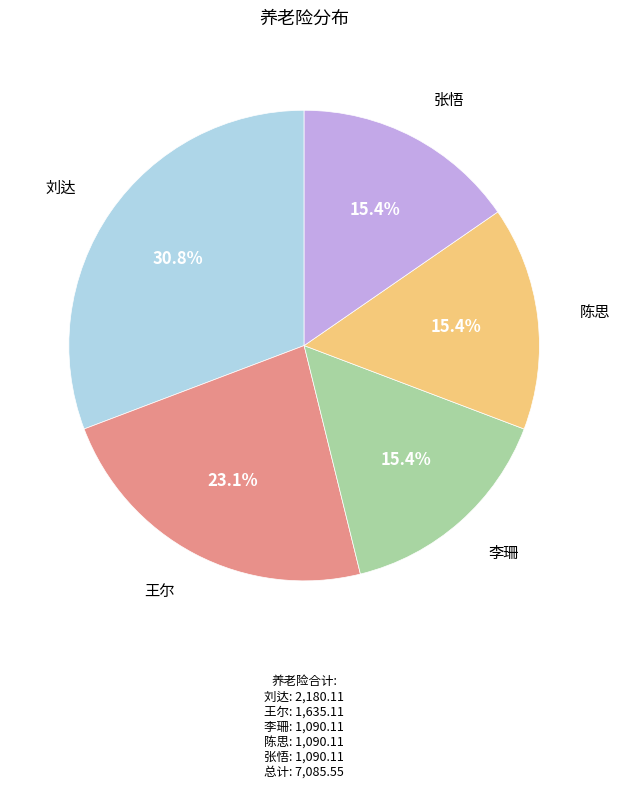

Is there a majority slice in this chart?

No